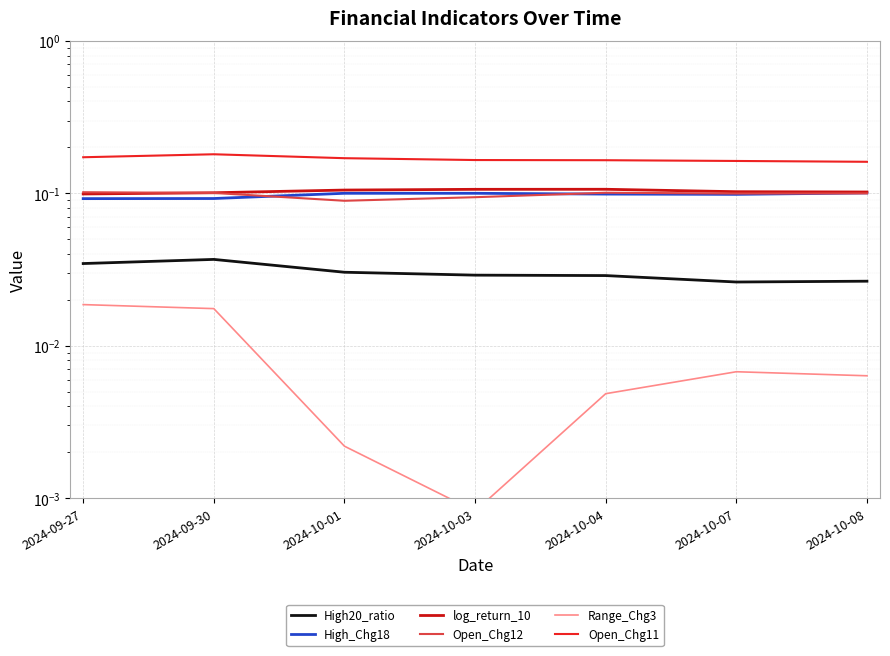

How many interior local peaks does the Open_Chg12 series have?

1